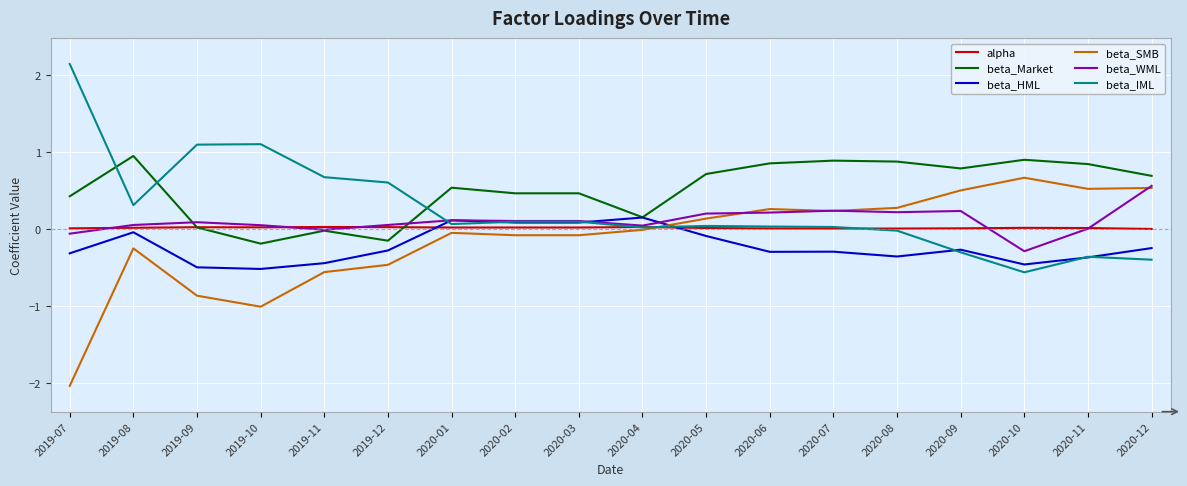

What is the smallest value displayed?

-2.0